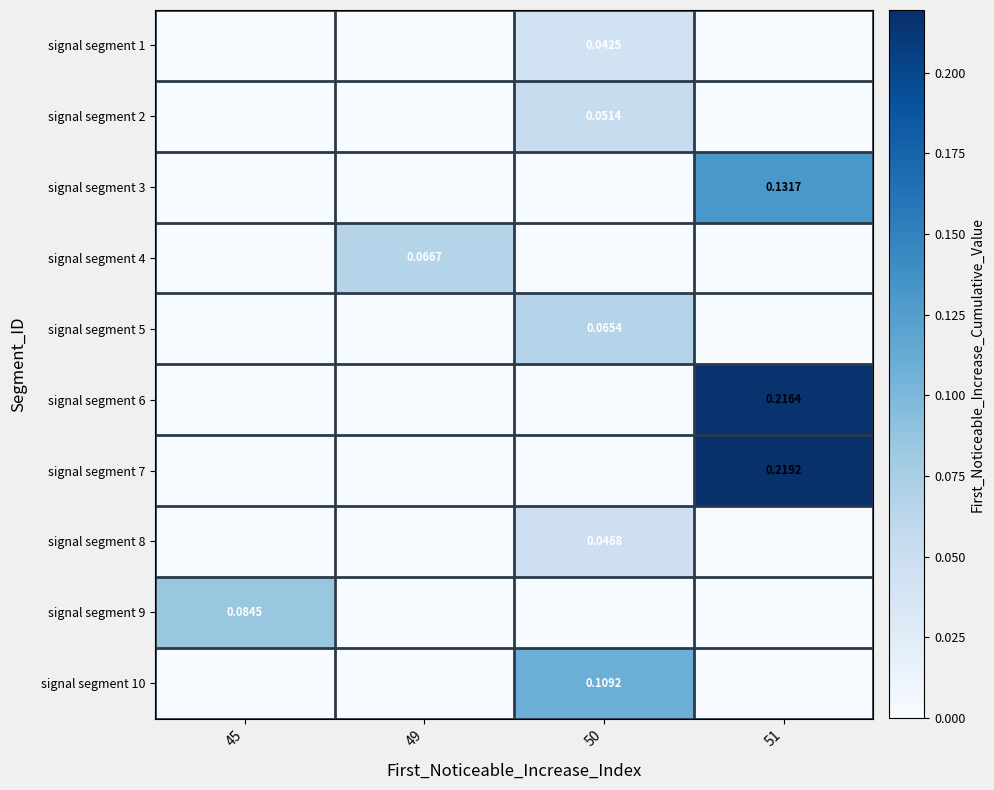

List the labels in order of signal segment 3 value, smallest first.

45, 49, 50, 51